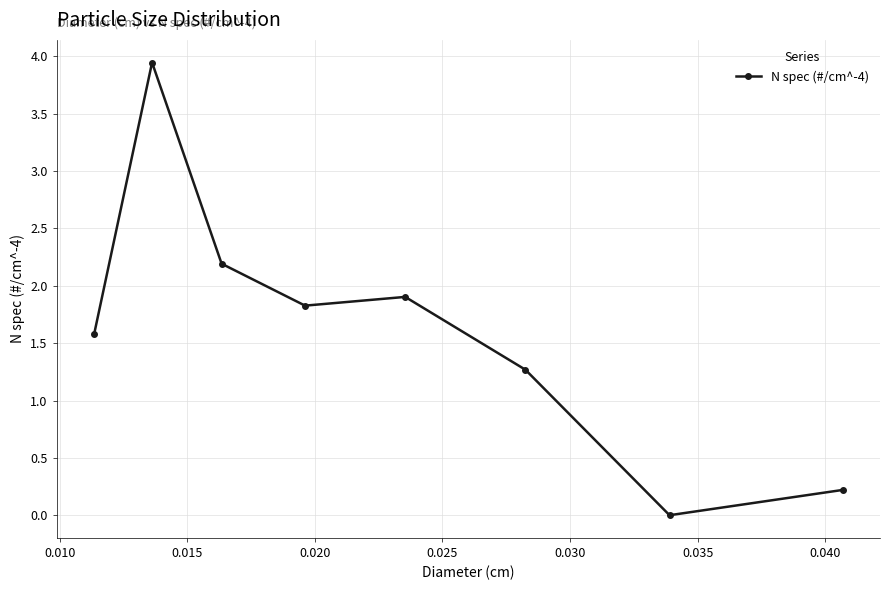

How many positive values are there?

7